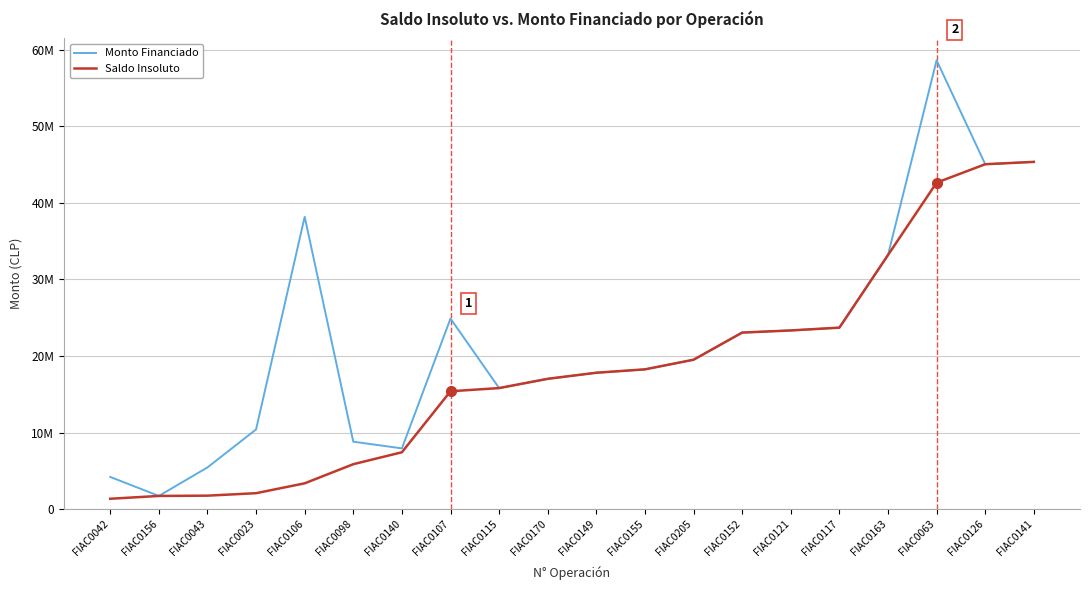

The value of Monto Financiado at FIAC0063 is 58589959.0. True or false?

True